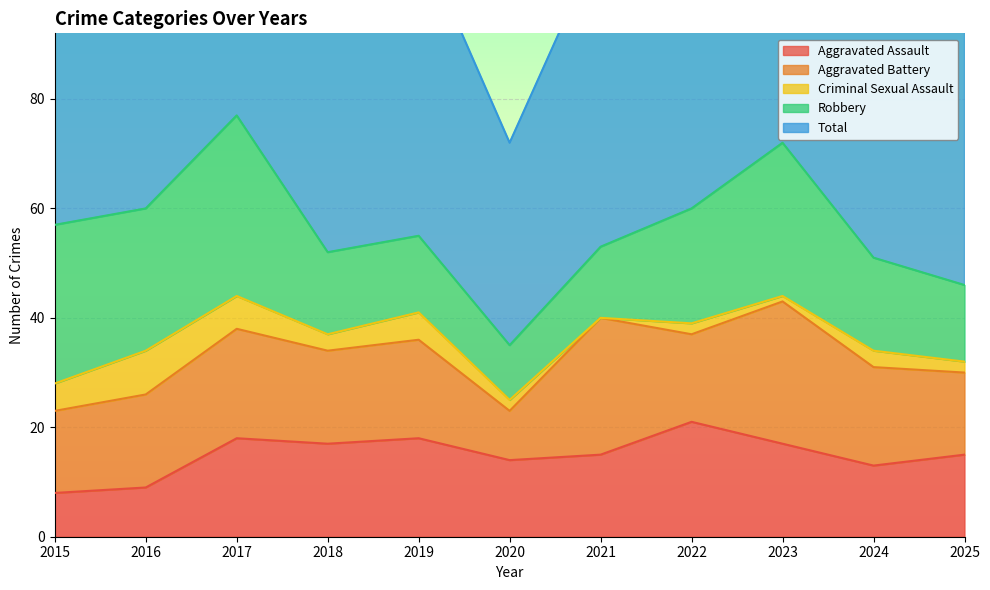

How many categories are shown in the chart?

11